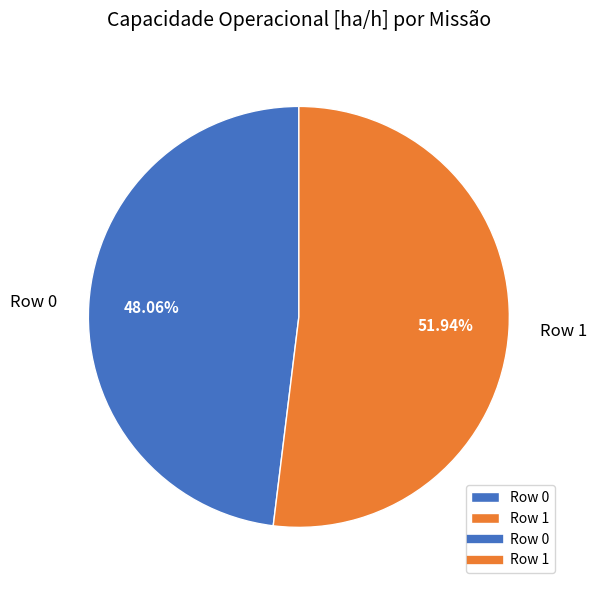

Count the number of slices in the pie.

2